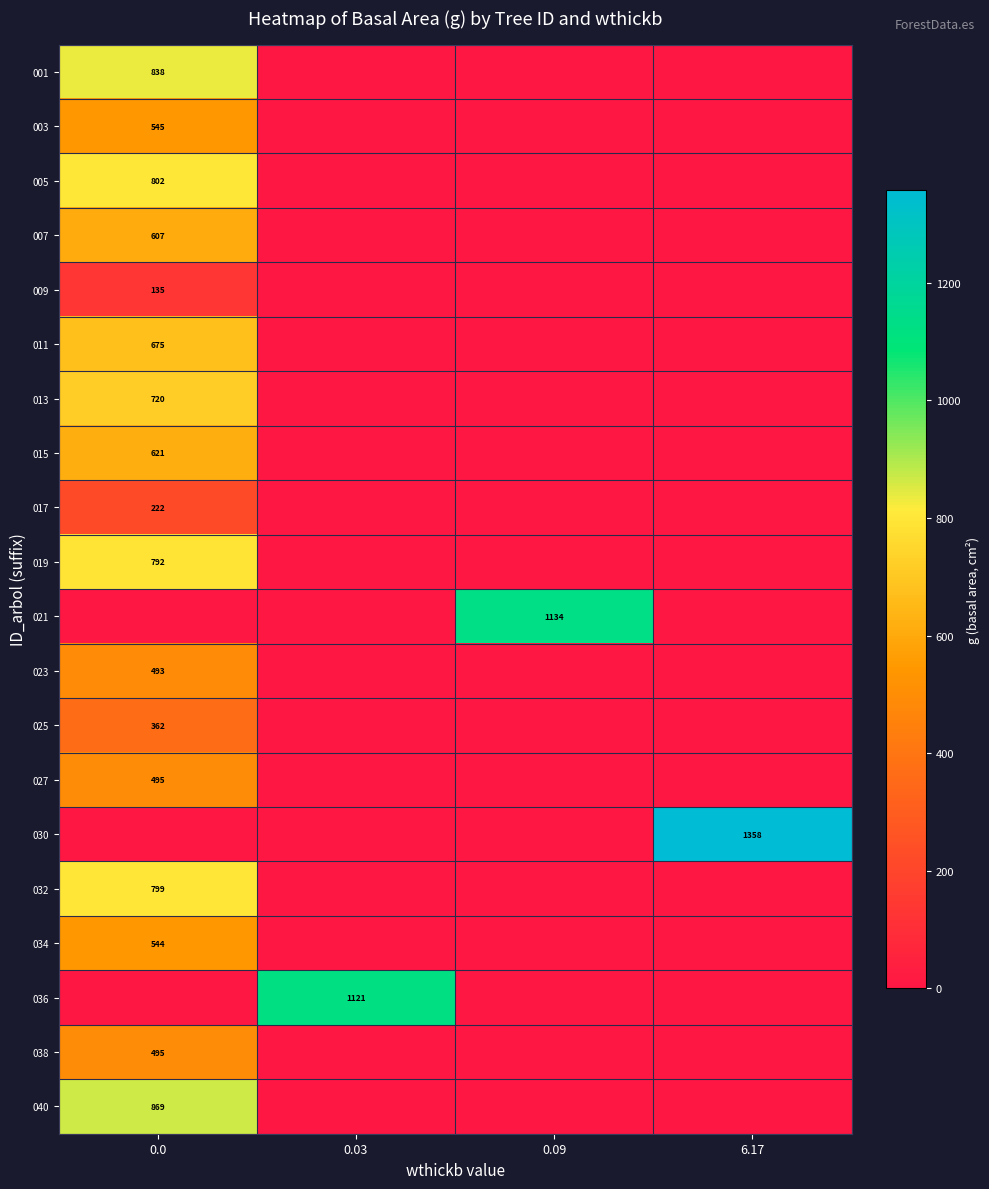

True or false: 013 has a value of 210 at 0.0.

False